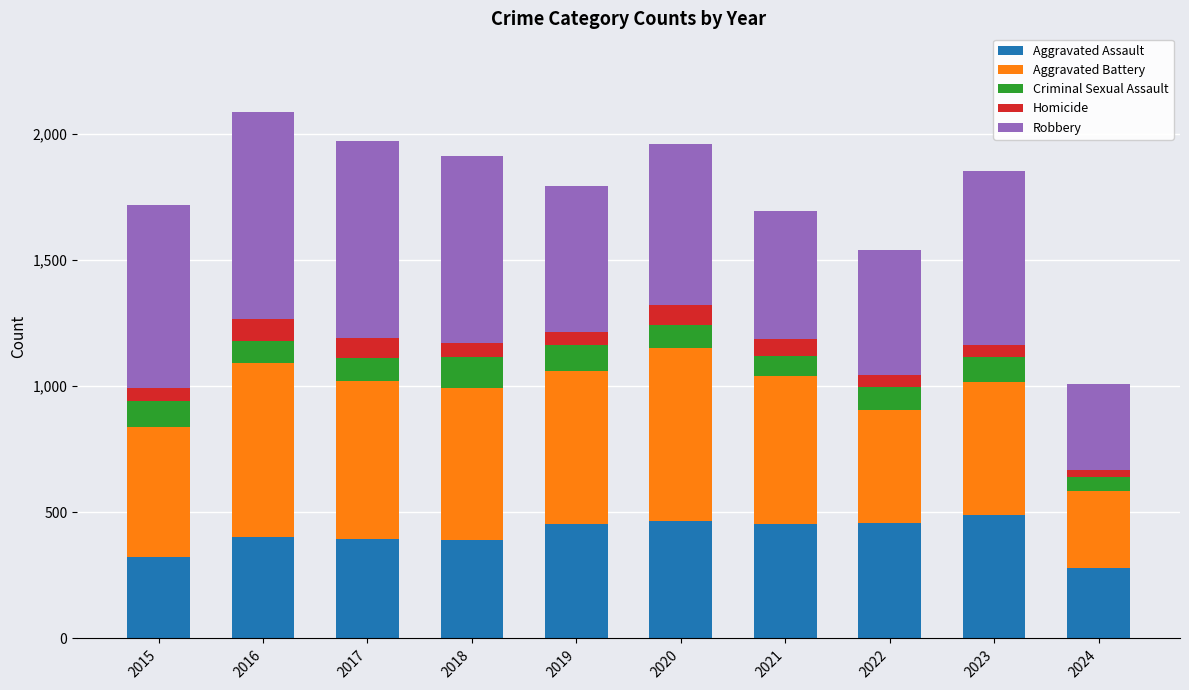

What is the total value across all series at 2018?

1912